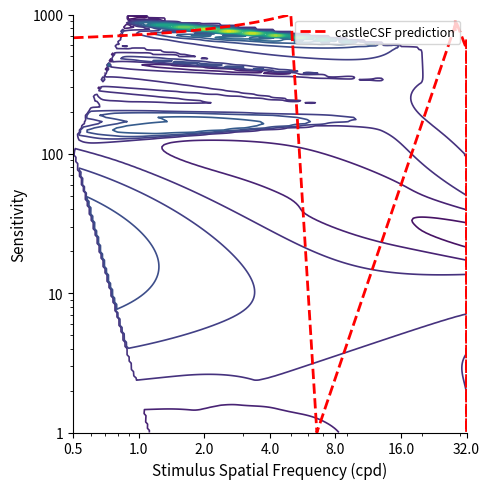

How many series are shown in this chart?

1